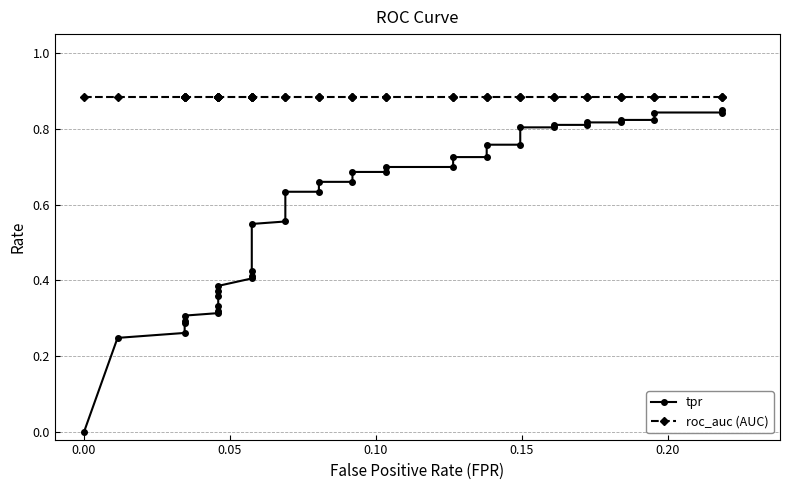

What is the sum of all roc_auc (AUC) values?

35.3